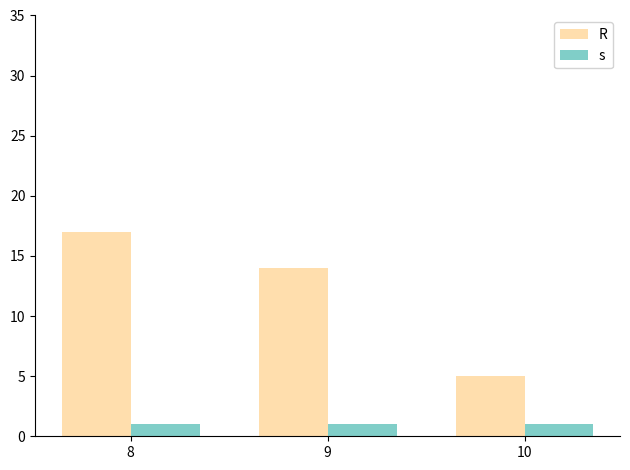

List the series in order of their overall mean, lowest first.

s, R